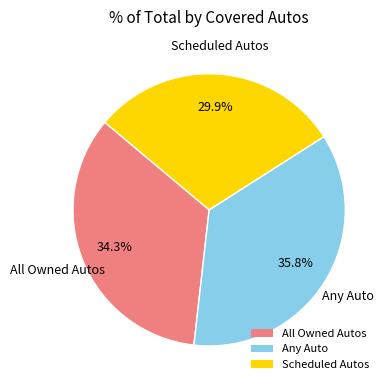

Approximately how many times larger is the value at All Owned Autos compared to Any Auto?

1.0